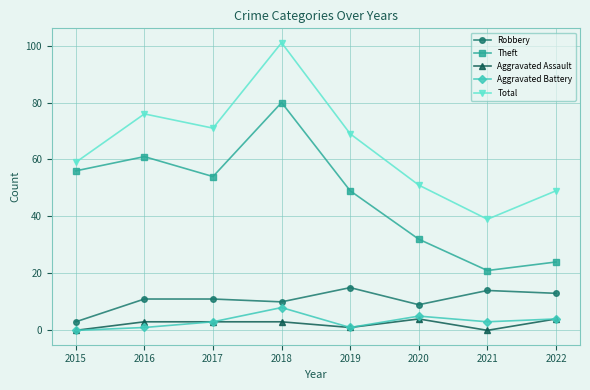

Reading left to right, extract all data points from this chart.

Robbery: 3	11	11	10	15	9	14	13
Theft: 56	61	54	80	49	32	21	24
Aggravated Assault: 0	3	3	3	1	4	0	4
Aggravated Battery: 0	1	3	8	1	5	3	4
Total: 59	76	71	101	69	51	39	49